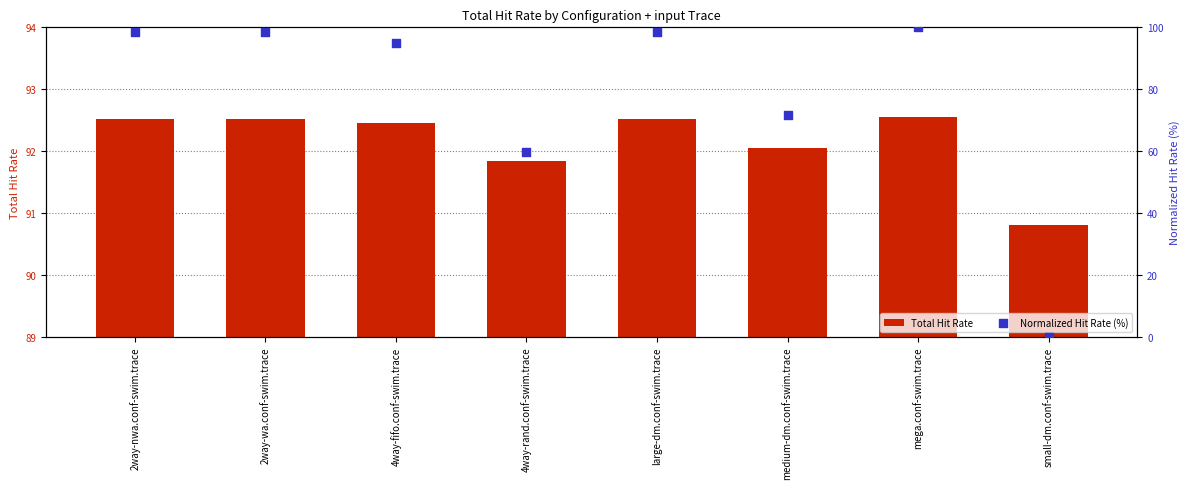

Is the value of Total Hit Rate at 4way-rand.conf-swim.trace greater than the value of Normalized Hit Rate (%) at large-dm.conf-swim.trace?

No